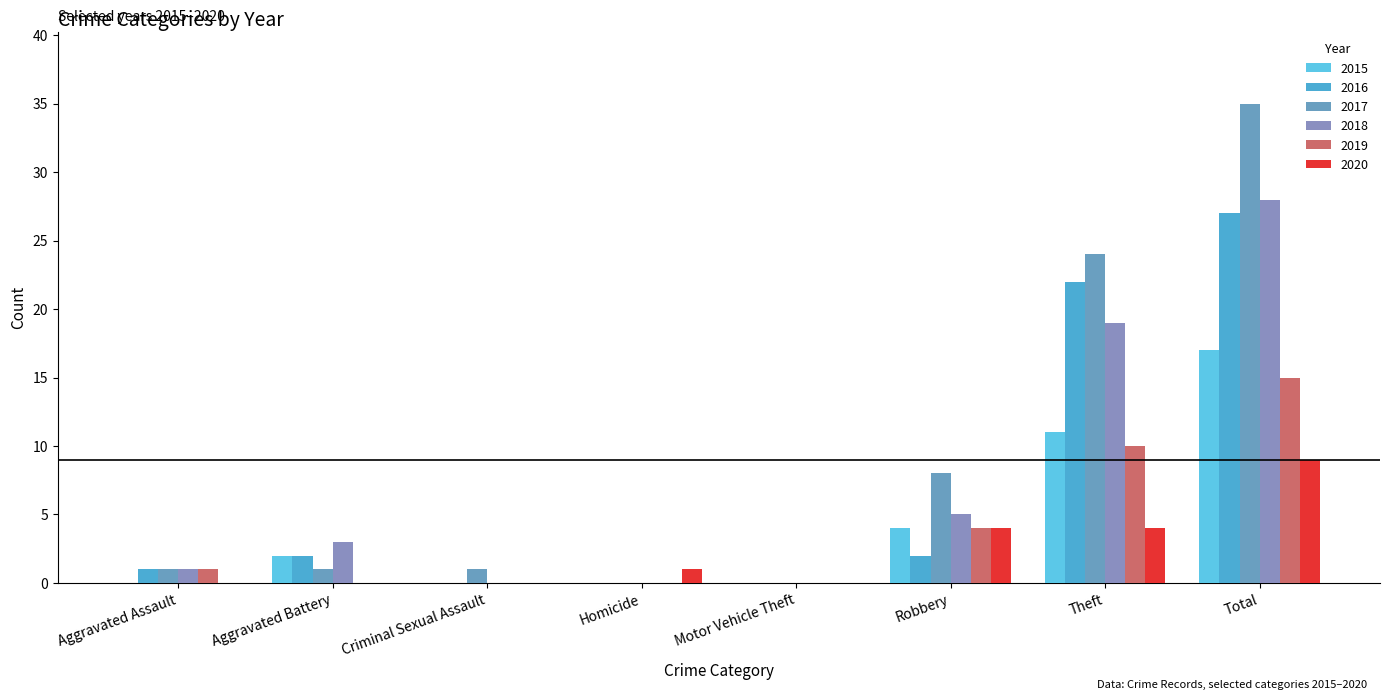

Are the bars horizontal?

No